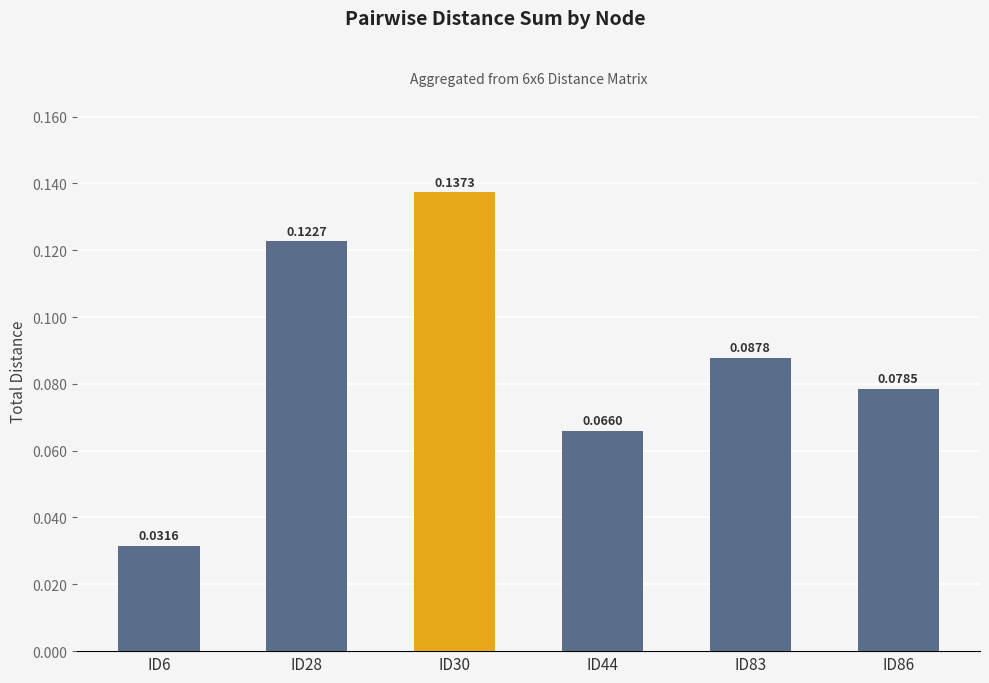

What is the sum of all values?

0.5